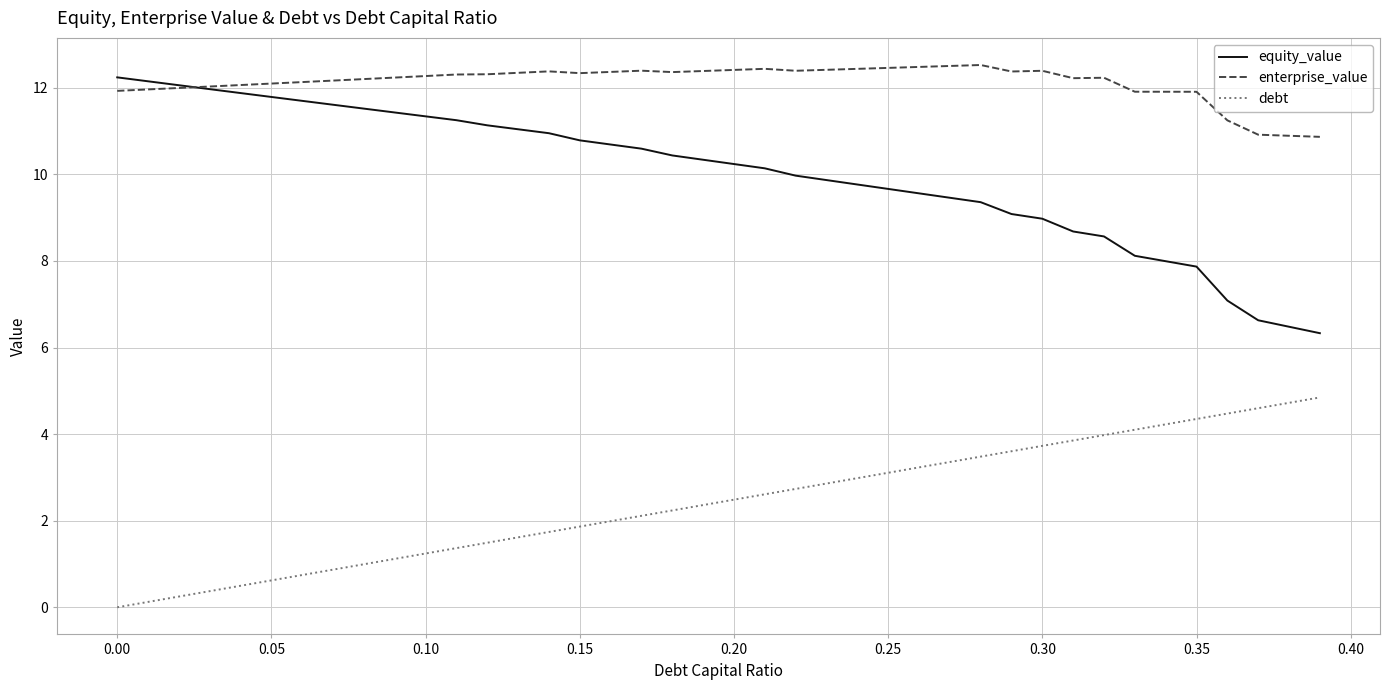

Which series has the largest total across all categories?

enterprise_value